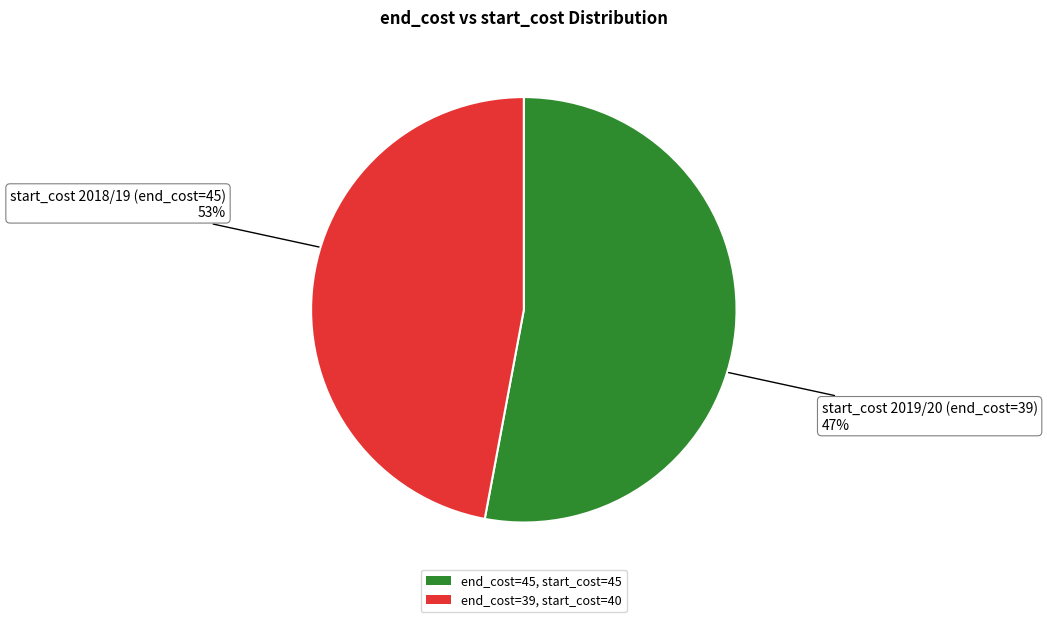

Between end_cost=39, start_cost=40 and end_cost=45, start_cost=45, which is larger?

end_cost=45, start_cost=45